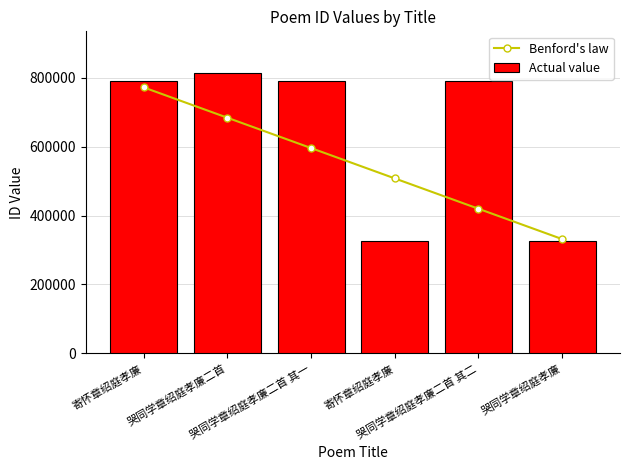

Reading right to left, what are all the values shown in this chart?

Benford's law: 哭同学章绍庭孝廉=331737.7	哭同学章绍庭孝廉二首 其二=419879.9	寄怀章绍庭孝廉=508022.1	哭同学章绍庭孝廉二首 其一=596164.3	哭同学章绍庭孝廉二首=684306.6	寄怀章绍庭孝廉=772448.8
Actual value: 哭同学章绍庭孝廉=325241.0	哭同学章绍庭孝廉二首 其二=790724.0	寄怀章绍庭孝廉=325233.0	哭同学章绍庭孝廉二首 其一=790723.0	哭同学章绍庭孝廉二首=813104.0	寄怀章绍庭孝廉=790701.0